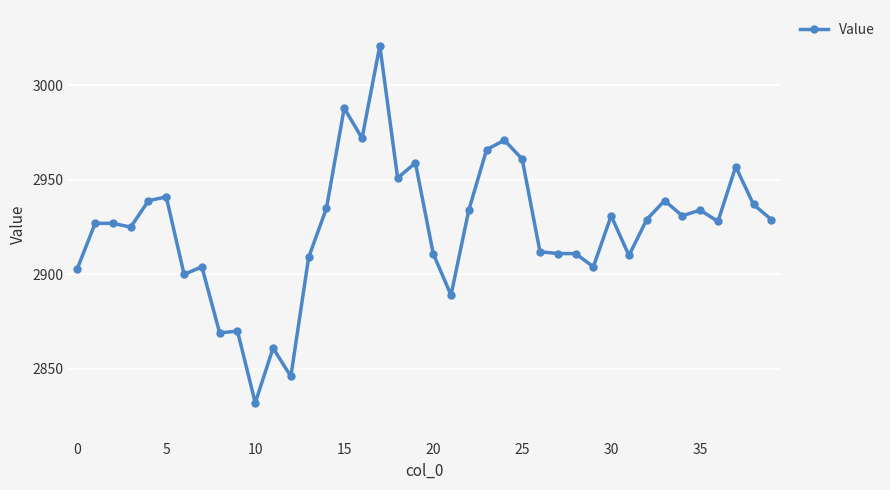

What is the average value?

2924